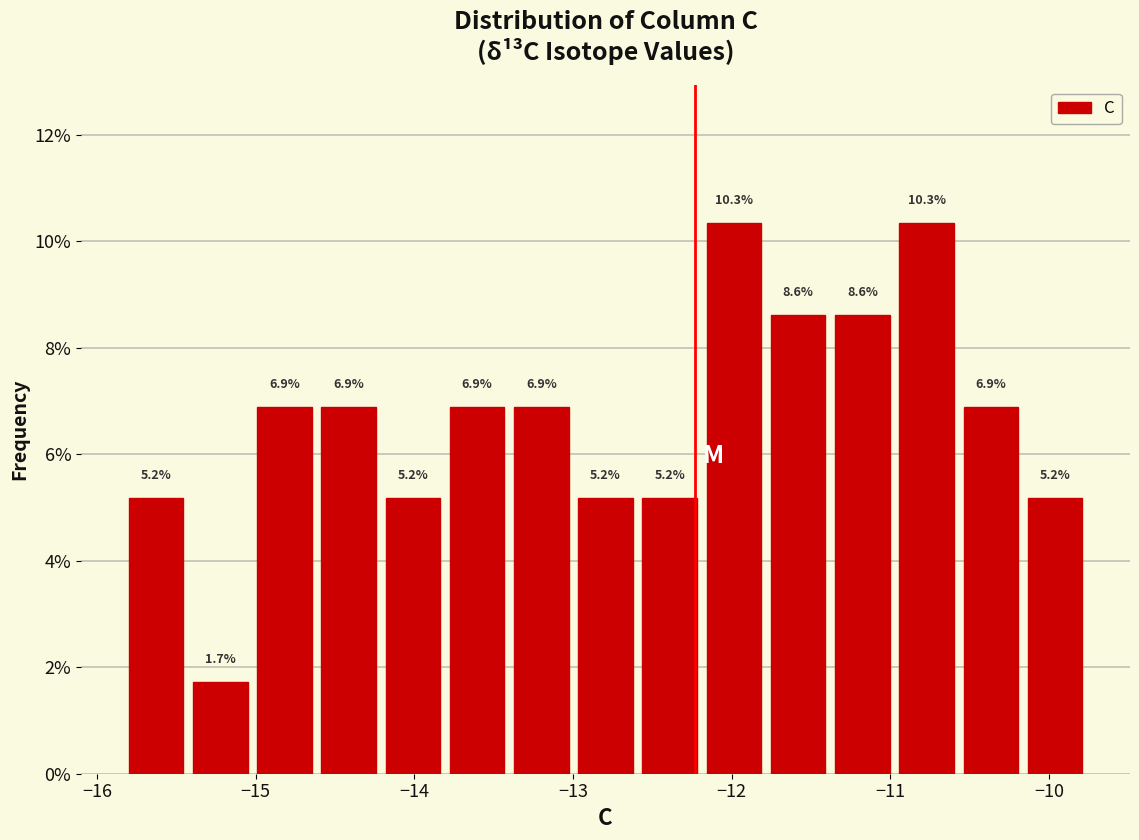

Reading left to right, transcribe this chart: for each bar, give the range it covers on the x-axis and its height. The bar edges are not printed on the chart, so give them approximately, as read against the axis.

-15.8 to -15.4: 5.2
-15.4 to -15.0: 1.7
-15.0 to -14.6: 6.9
-14.6 to -14.2: 6.9
-14.2 to -13.8: 5.2
-13.8 to -13.4: 6.9
-13.4 to -13.0: 6.9
-13.0 to -12.6: 5.2
-12.6 to -12.2: 5.2
-12.2 to -11.8: 10.3
-11.8 to -11.4: 8.6
-11.4 to -11.0: 8.6
-11.0 to -10.6: 10.3
-10.6 to -10.2: 6.9
-10.2 to -9.8: 5.2